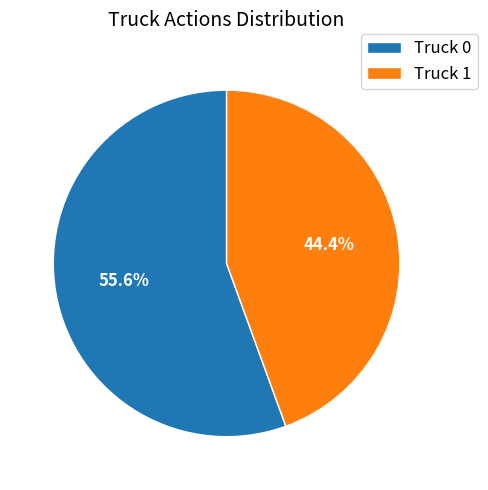

What percentage is the Truck 1 slice, to the nearest percent?

44%